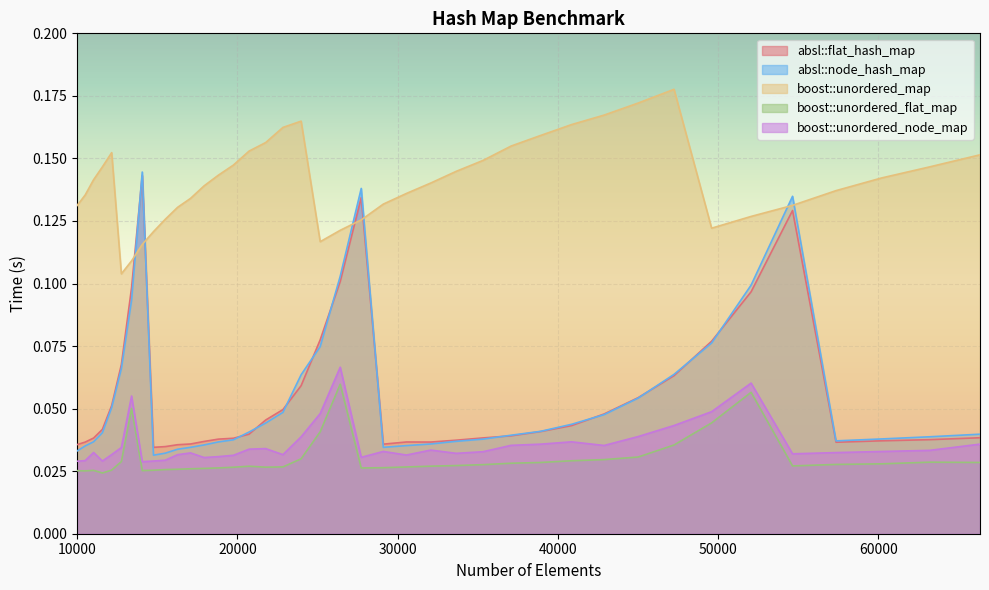

What are all the series names shown in the legend?

absl::flat_hash_map, absl::node_hash_map, boost::unordered_map, boost::unordered_flat_map, boost::unordered_node_map